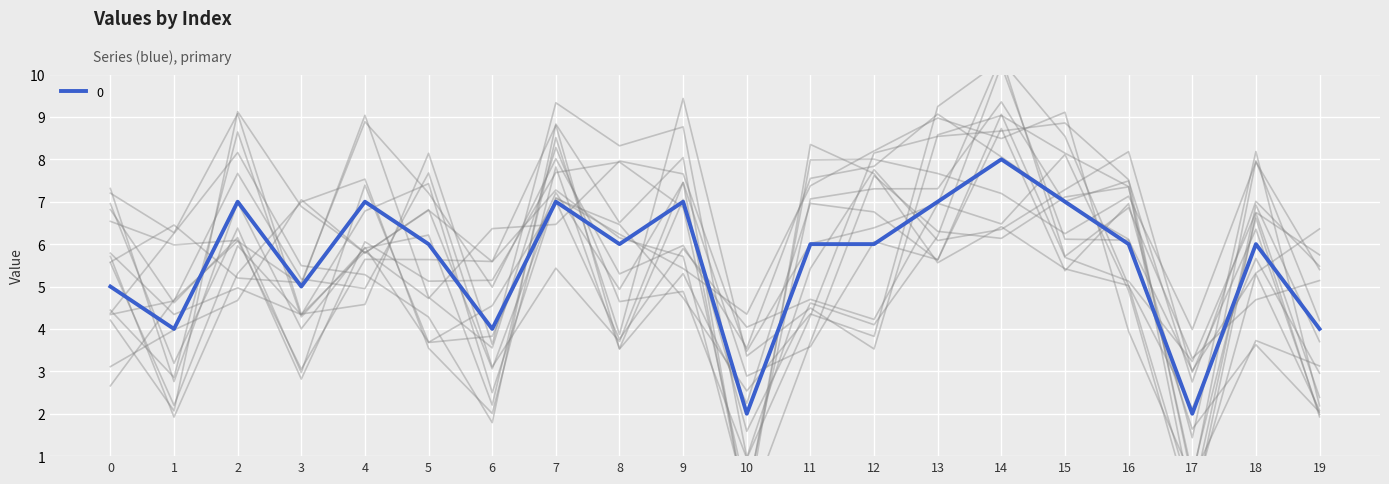

Which category has the highest value across all series?

14